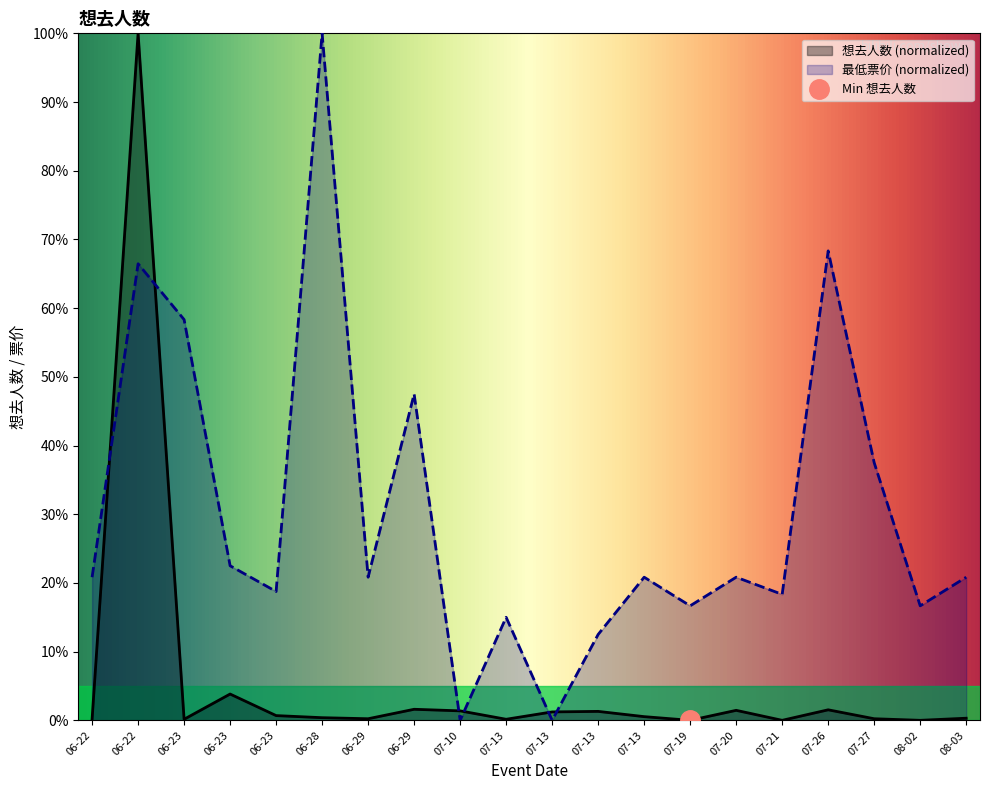

List the series in order of their overall mean, lowest first.

想去人数, 最低票价